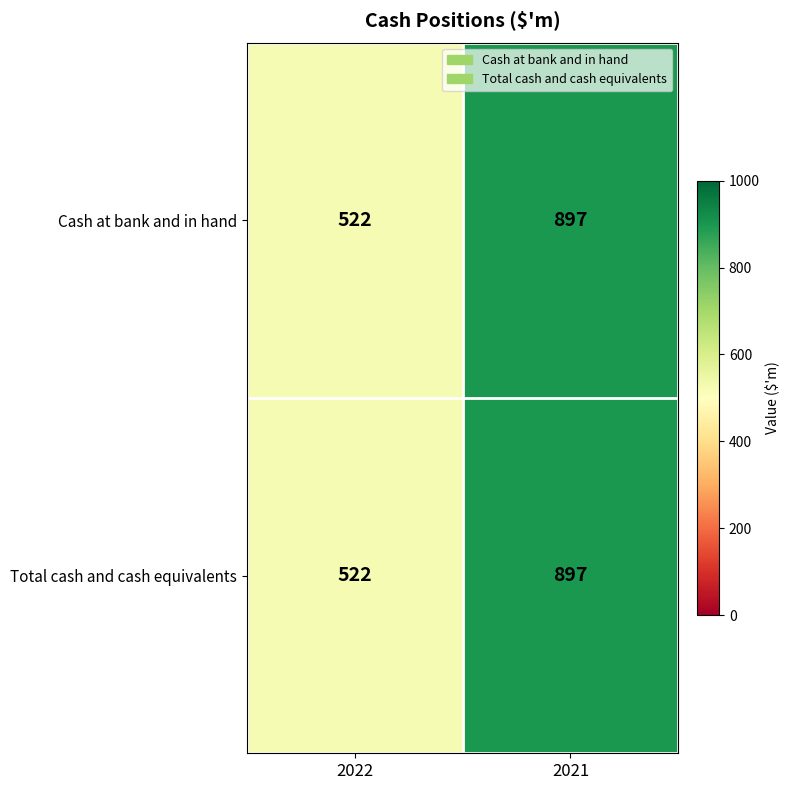

Reading left to right, list all the values displayed in this chart.

Cash at bank and in hand: 2022=522	2021=897
Total cash and cash equivalents: 2022=522	2021=897